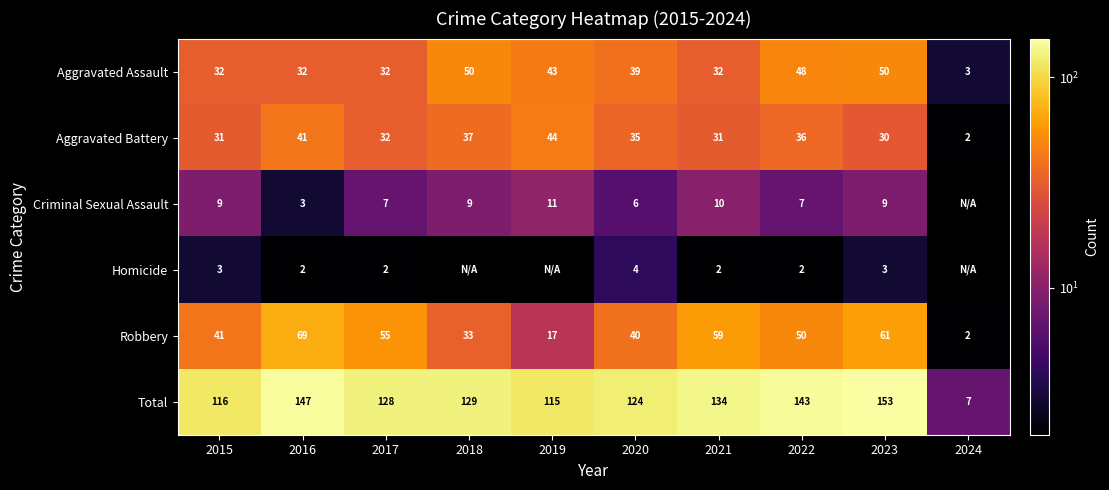

How many data points in Total are less than 129?

5